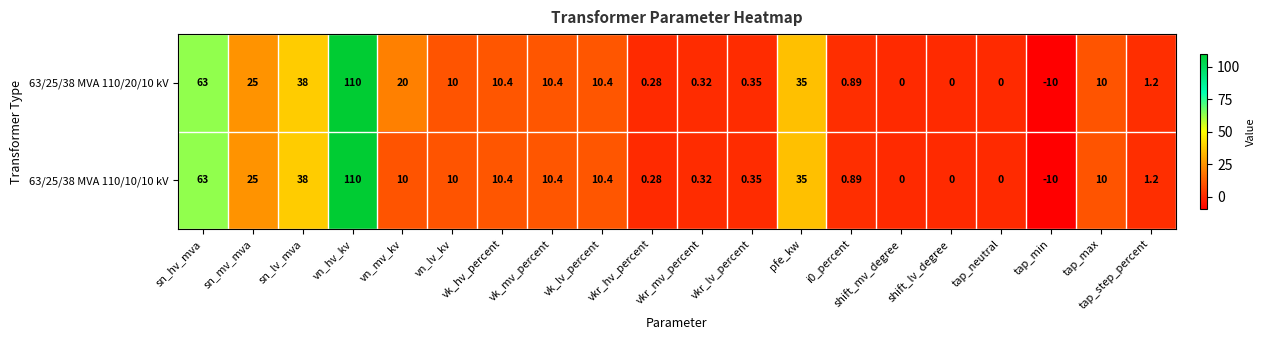

Where does the 63/25/38 MVA 110/10/10 kV series first go above 10?

sn_hv_mva